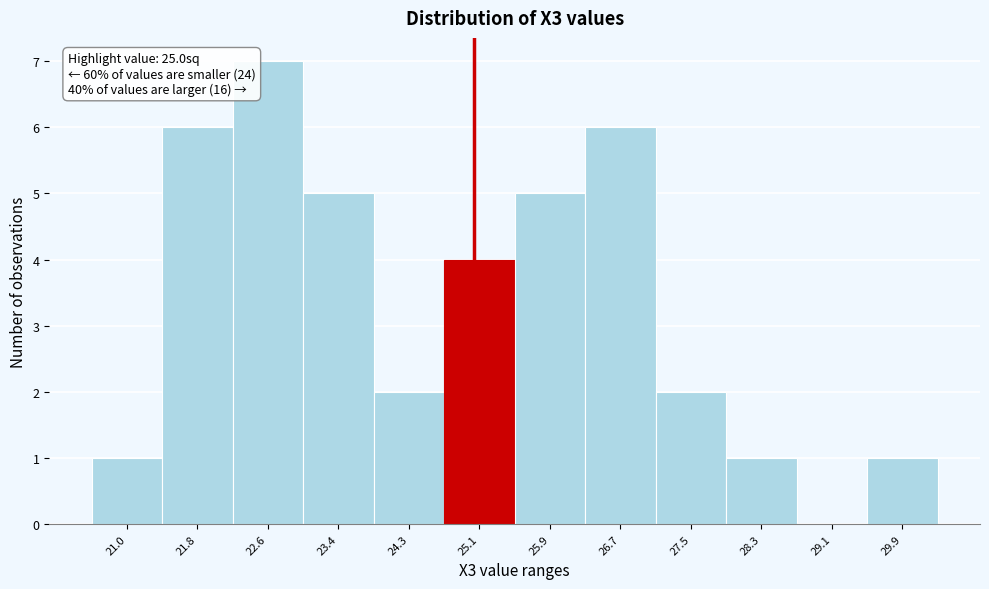

Which range on the x-axis has the tallest bar?

22.2 to 23.0